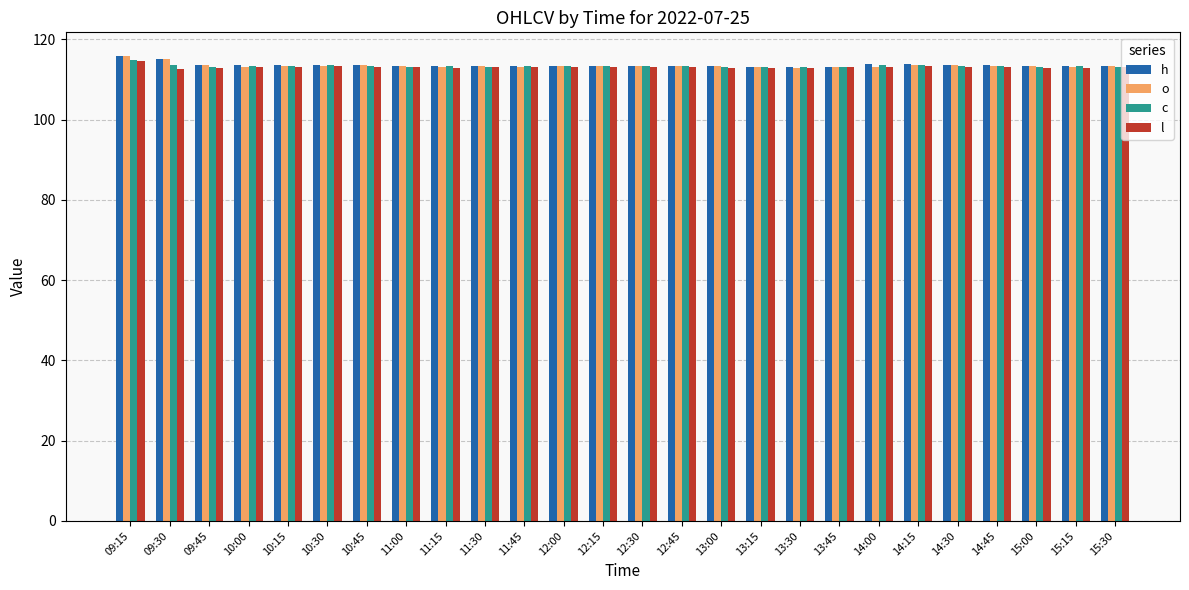

What is the maximum value for o?

115.8